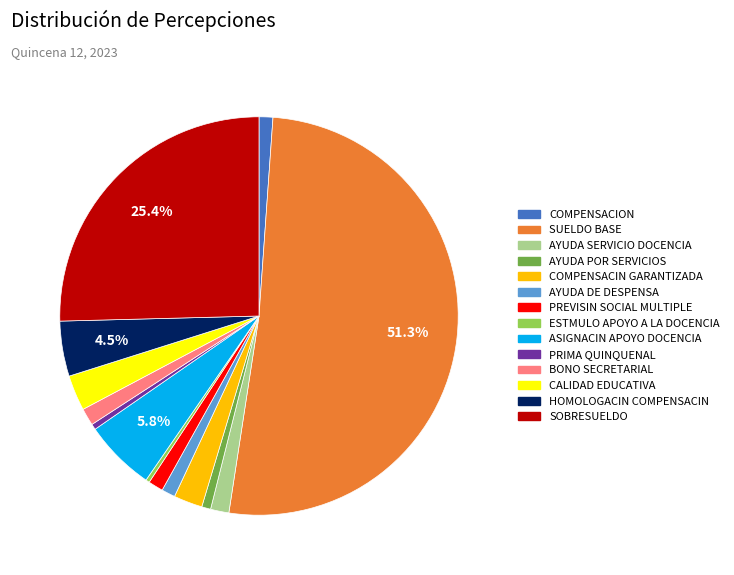

Count the number of slices in the pie.

14